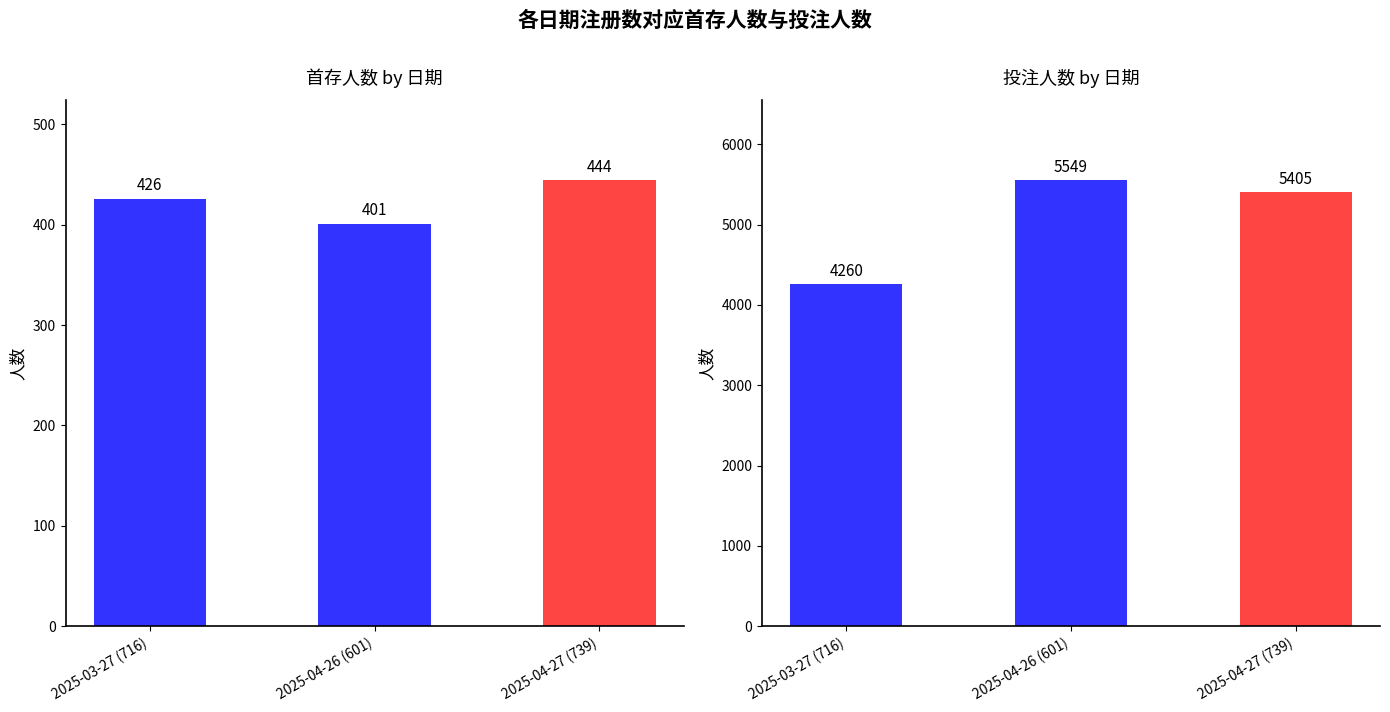

At which category does the chart reach its minimum across all series?

2025-04-26 (601)